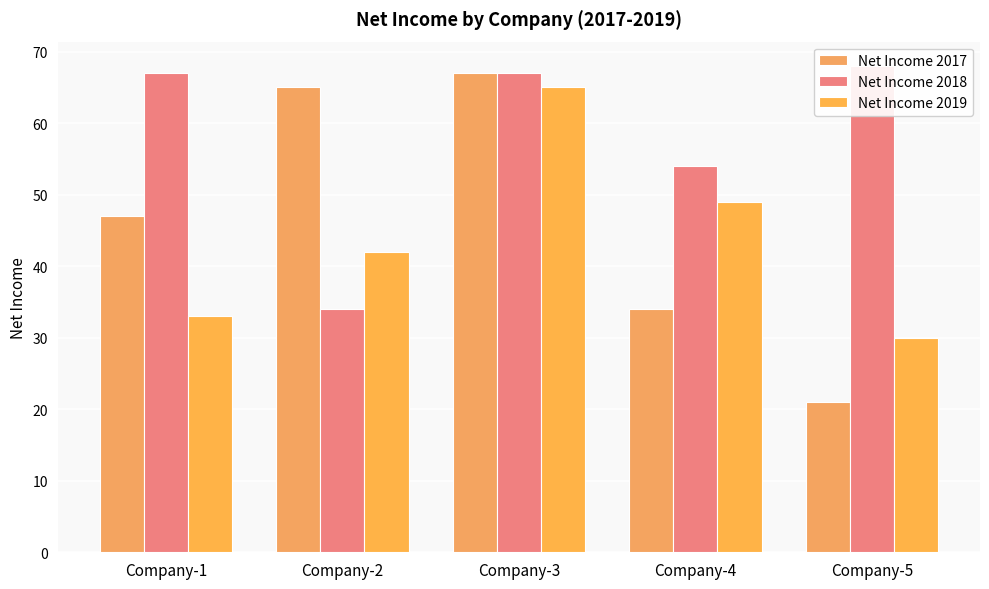

Where does the Net Income 2019 series first go above 42?

Company-3